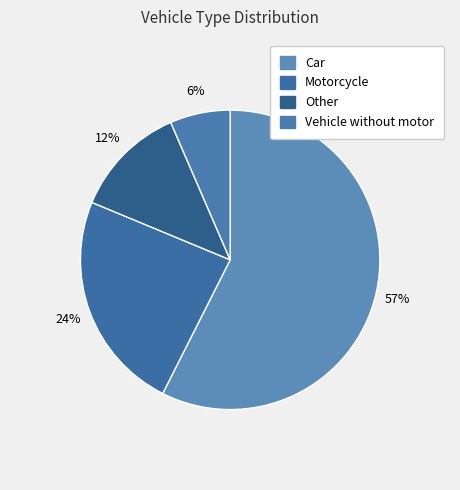

Does Car account for over 50% of the chart?

Yes